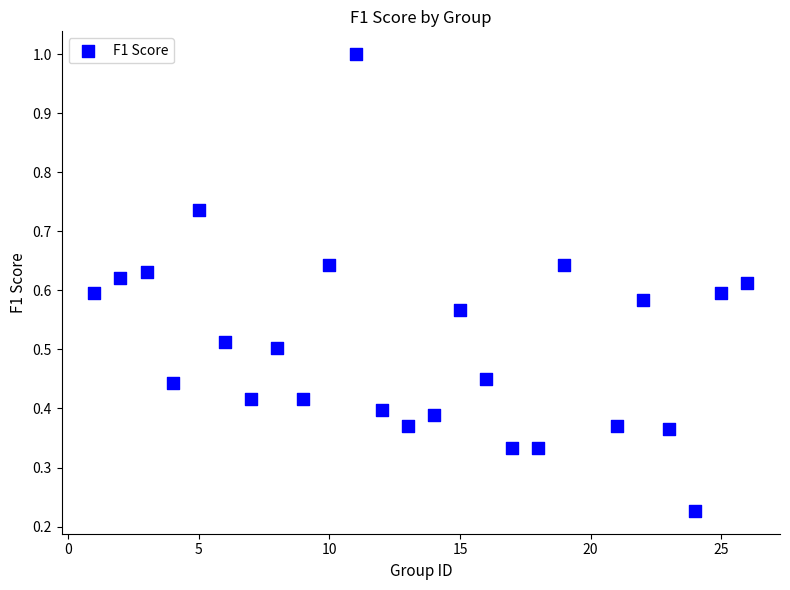

What is the range of Y values (max minus min)?

0.8